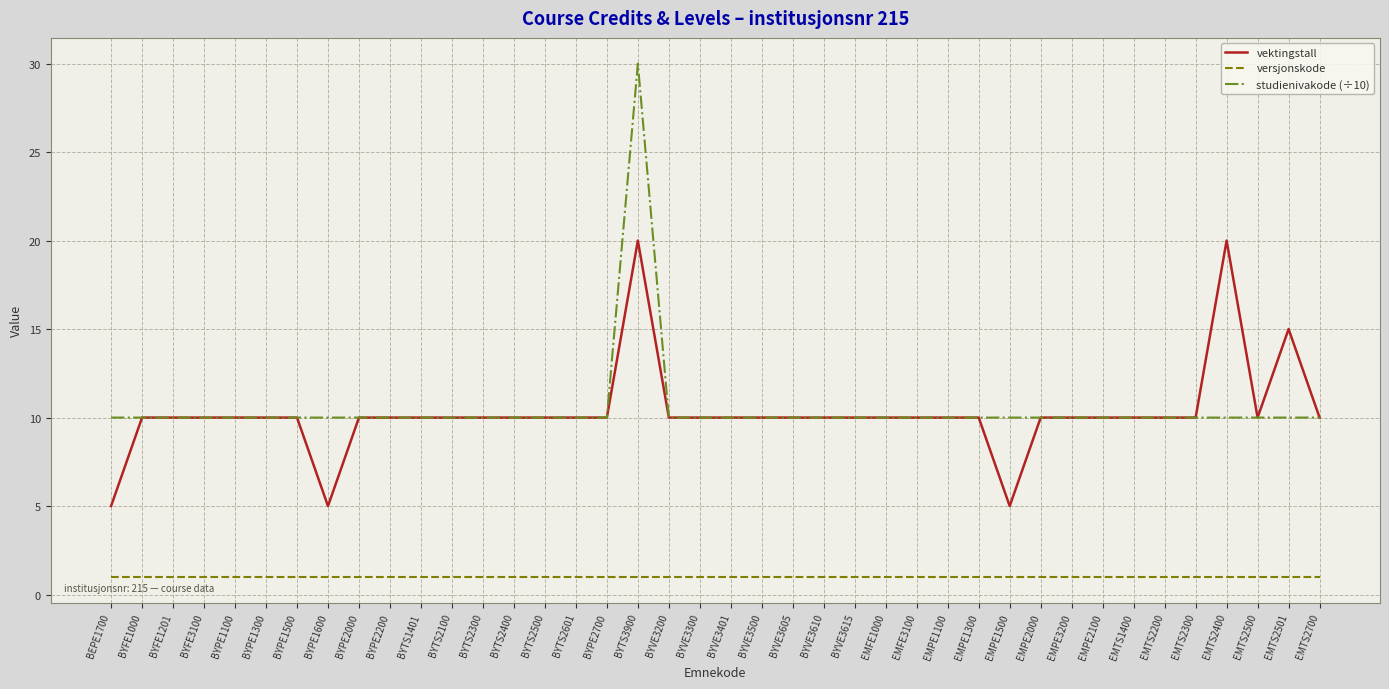

What value does the vektingstall series have at BYPE2000?

10